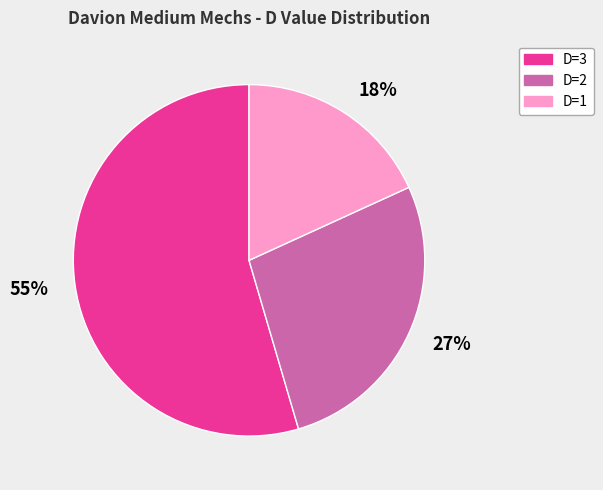

To the nearest percent, what portion does 18% represent?

18%